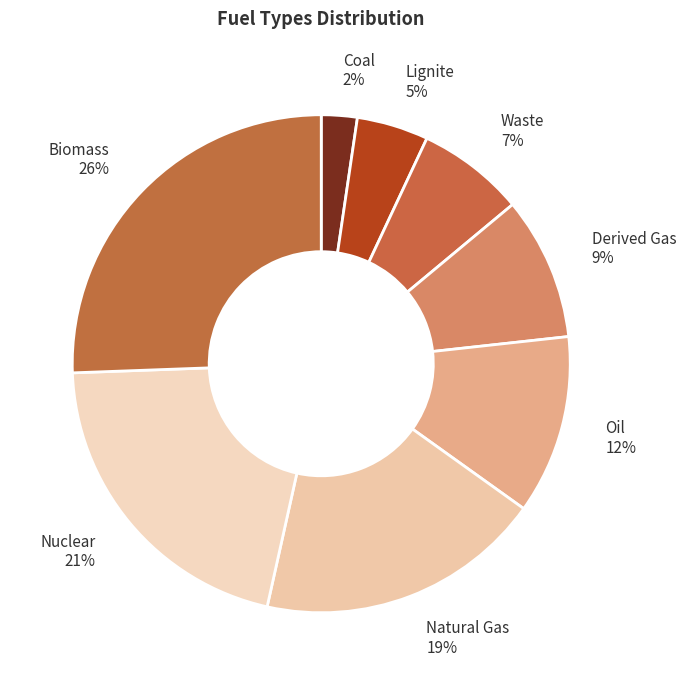

Do Nuclear and Biomass together represent more than half of the pie?

No